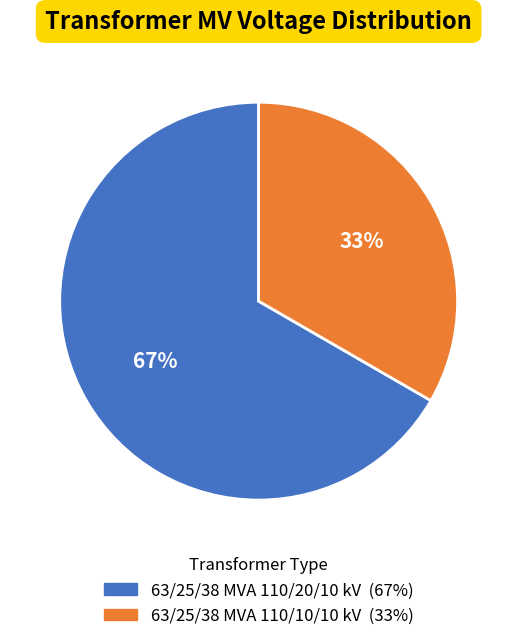

Do 63/25/38 MVA 110/20/10 kV and 63/25/38 MVA 110/10/10 kV together represent more than half of the pie?

Yes